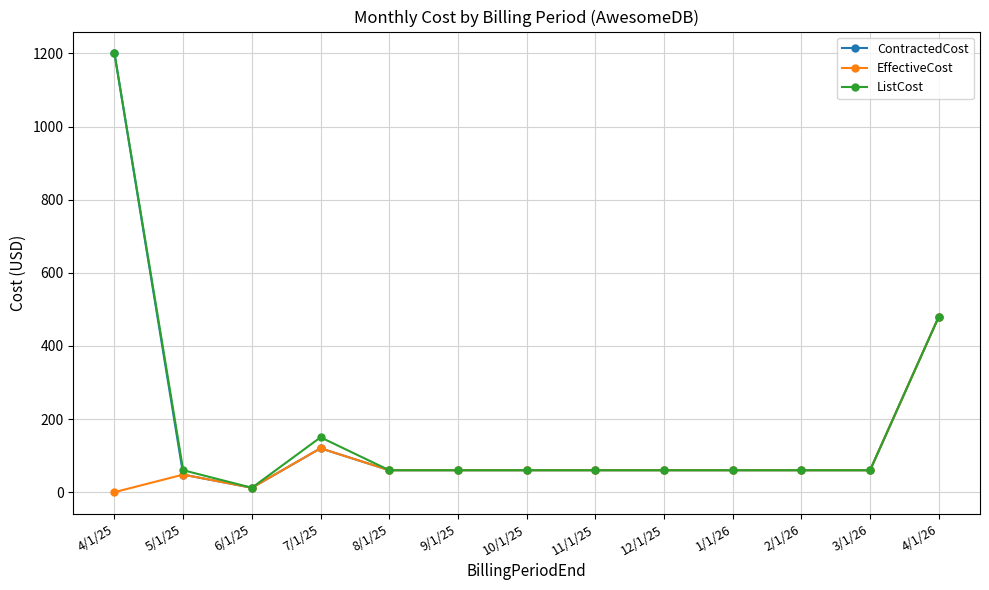

What is the value of the EffectiveCost point at the 13th from the left?

480